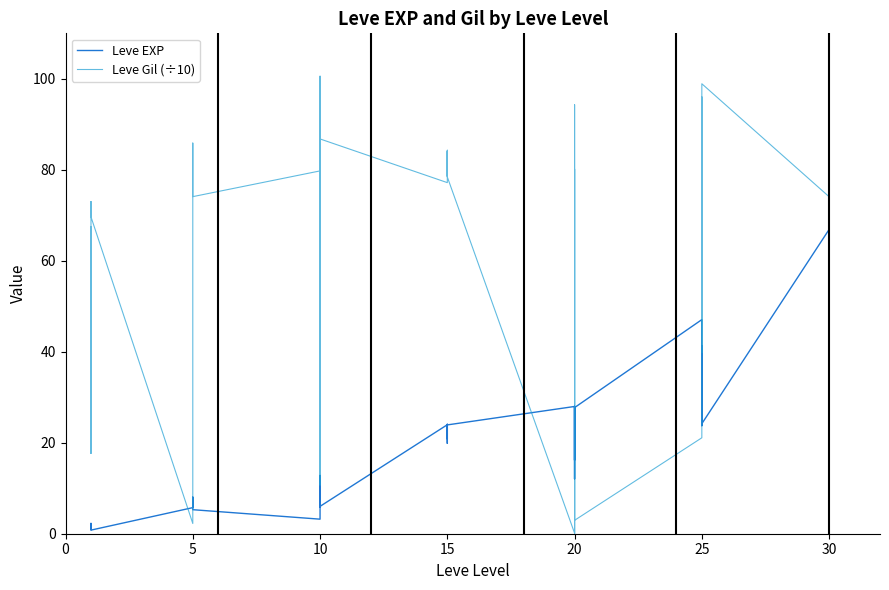

Is the value of Leve EXP at 20 greater than the value of Leve Gil (÷10) at 8?

No